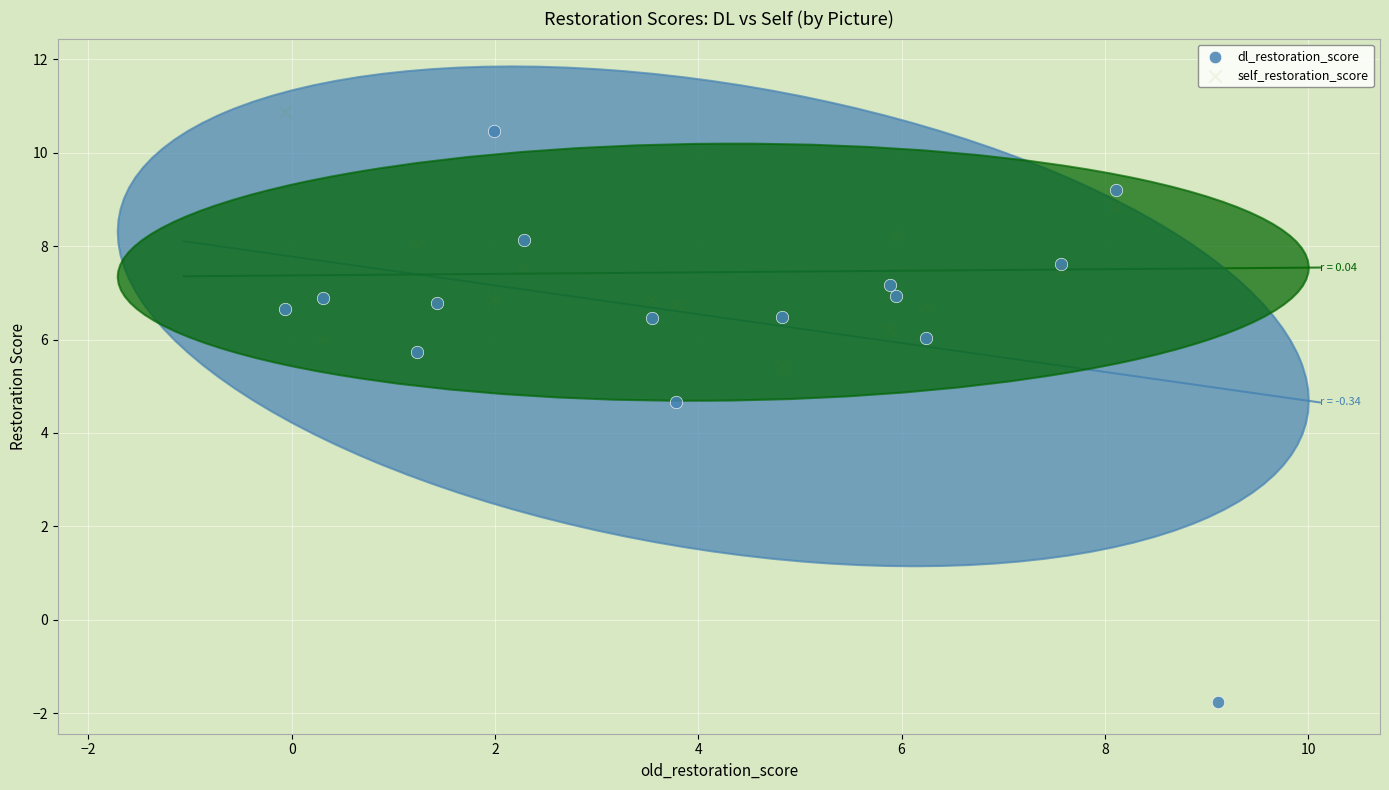

Which series contains the highest Y value?

self_restoration_score